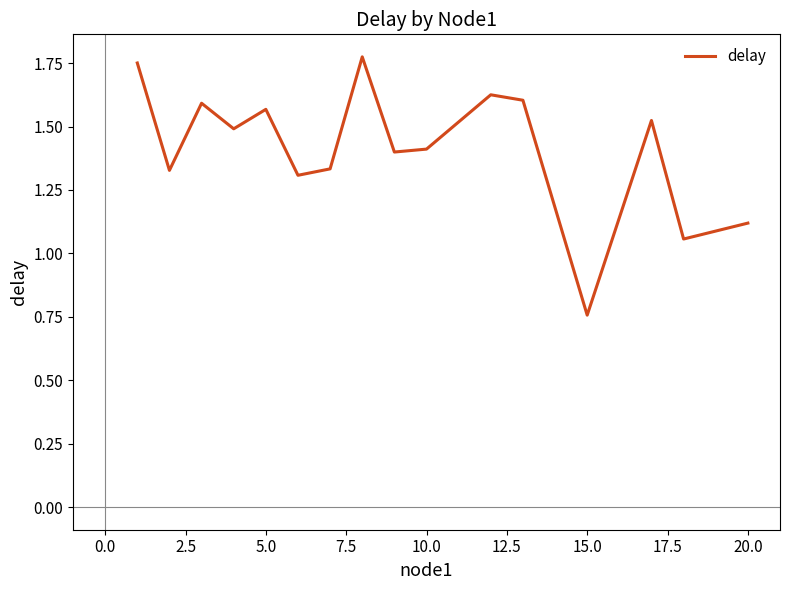

How many values are below 1?

1